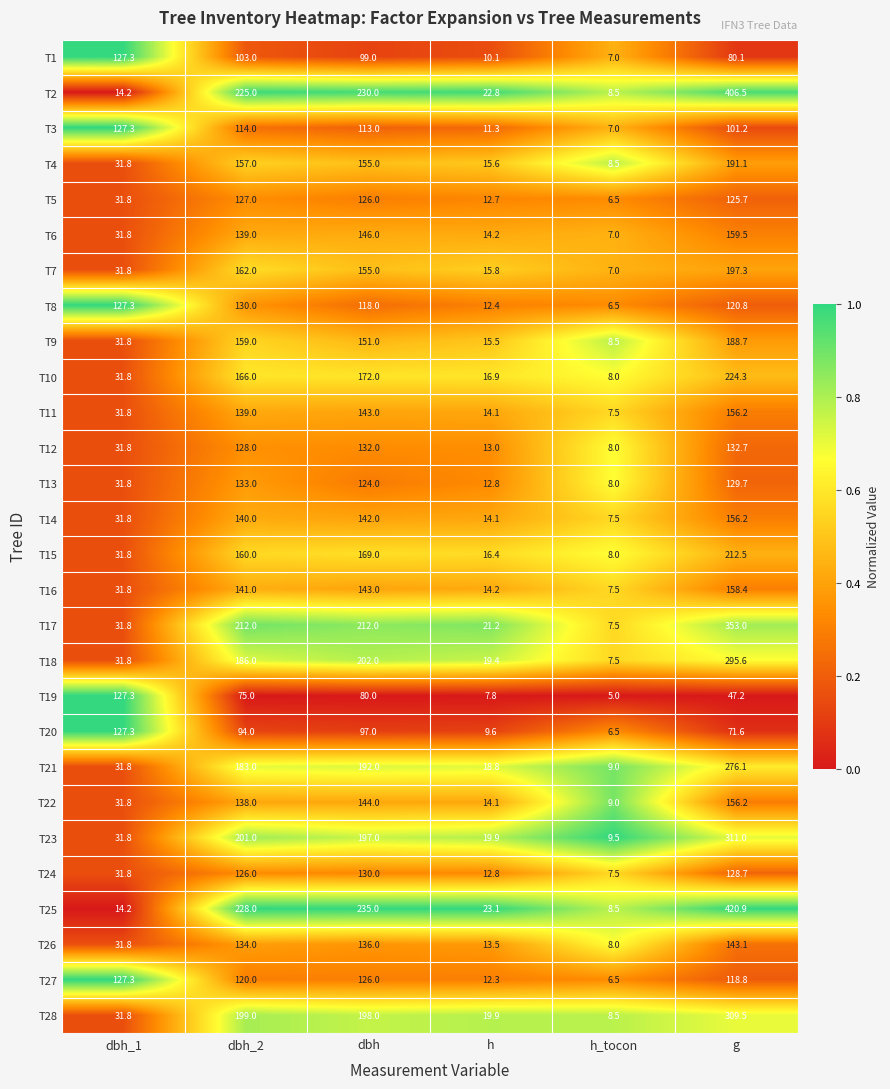

What is the spread (max minus min) of values at dbh?

155.0